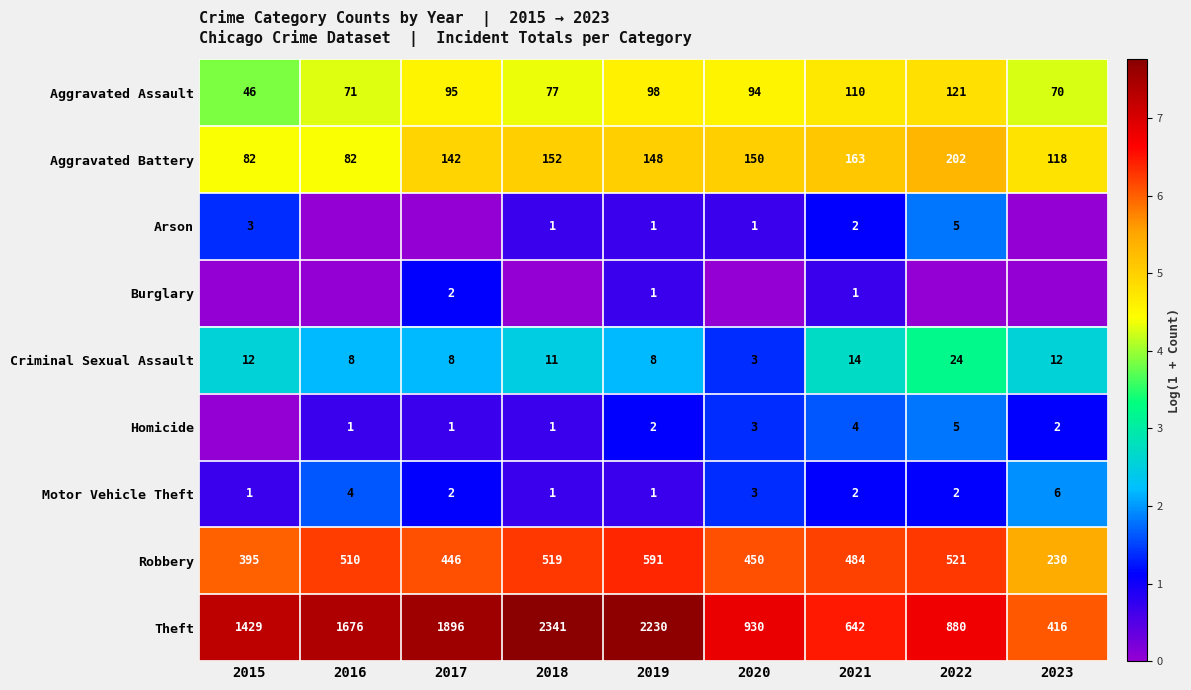

What is the greatest value displayed?

7.8